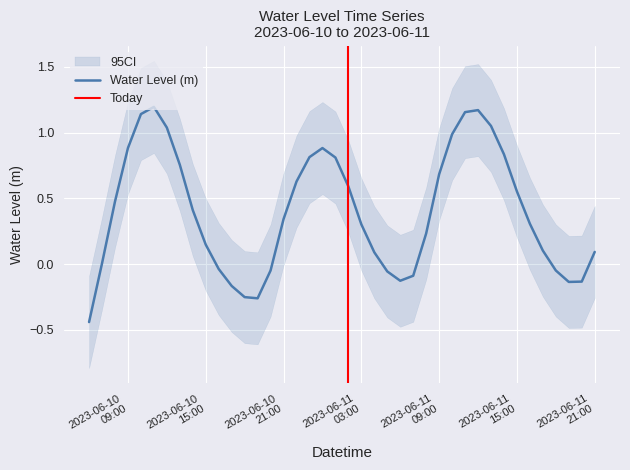

At which label does the data first exceed 0?

2023-06-10 07:00:00